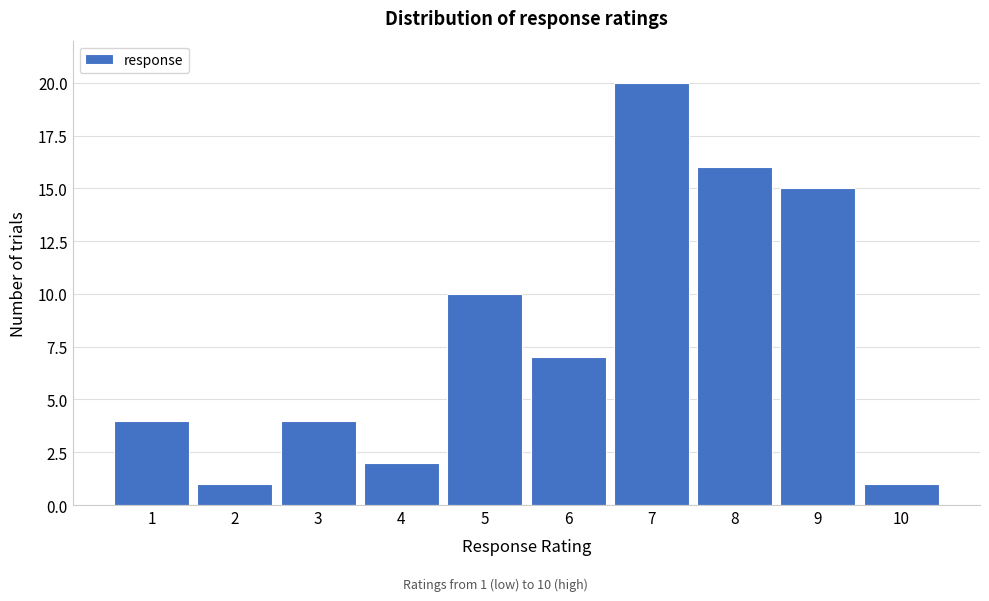

Which range on the x-axis has the tallest bar?

6.5 to 7.5